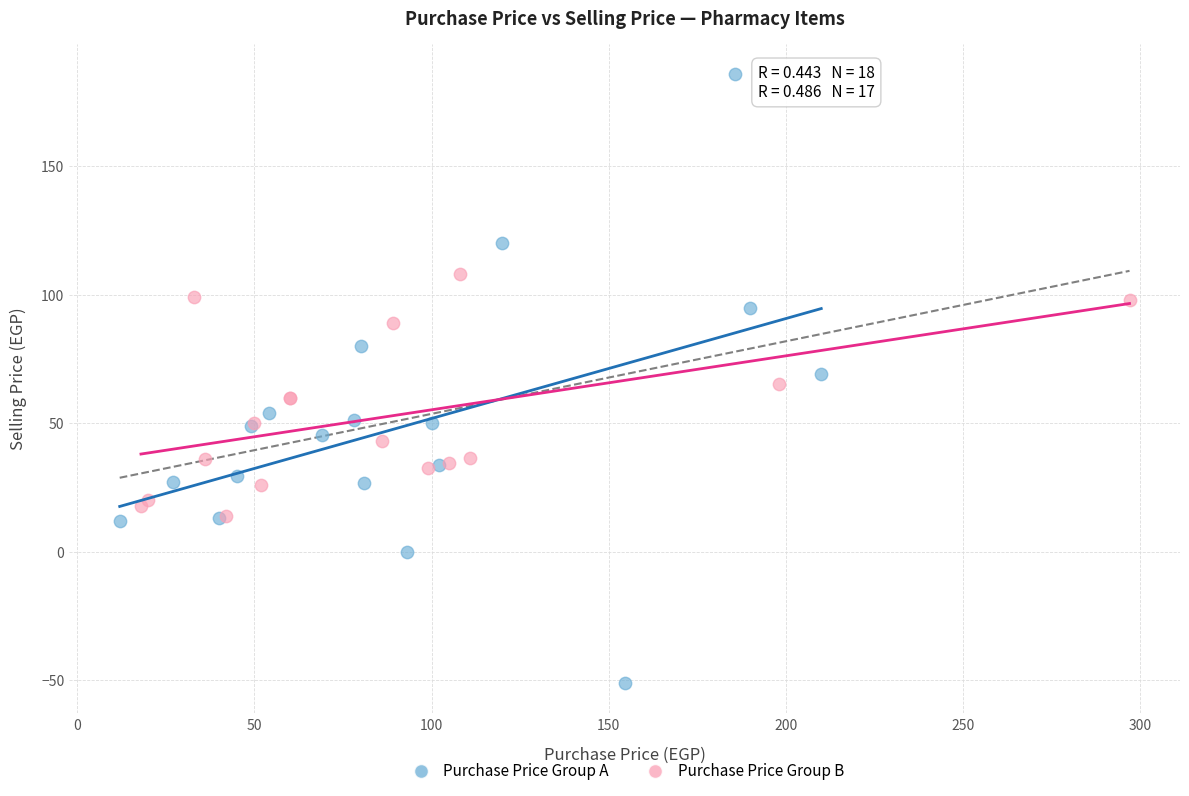

Which series contains the lowest Y value?

Purchase Price Group A